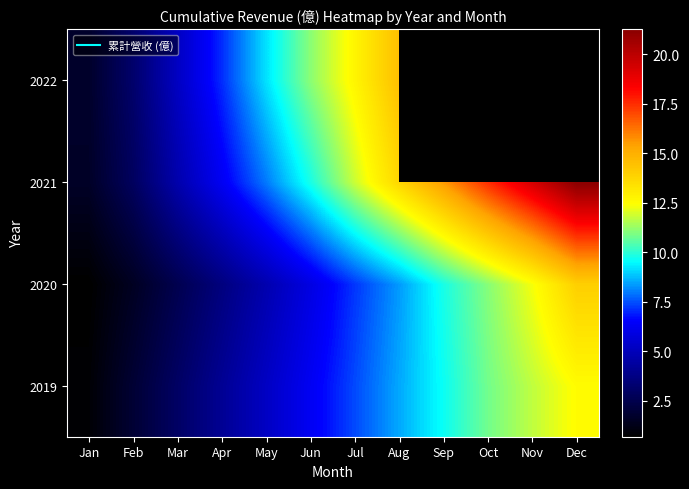

What is the minimum value shown in the chart?

0.7